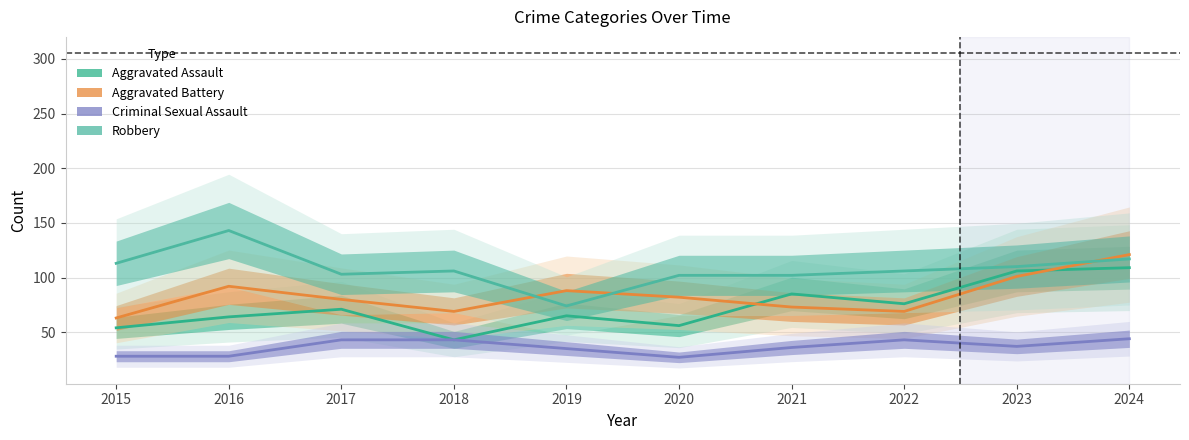

How many data points in Aggravated Assault are above 71?

4